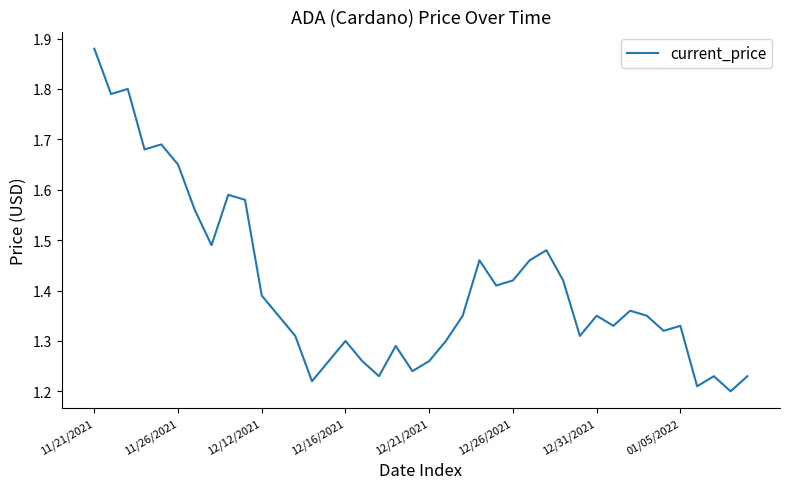

Which category has the highest value across all series?

11/21/2021